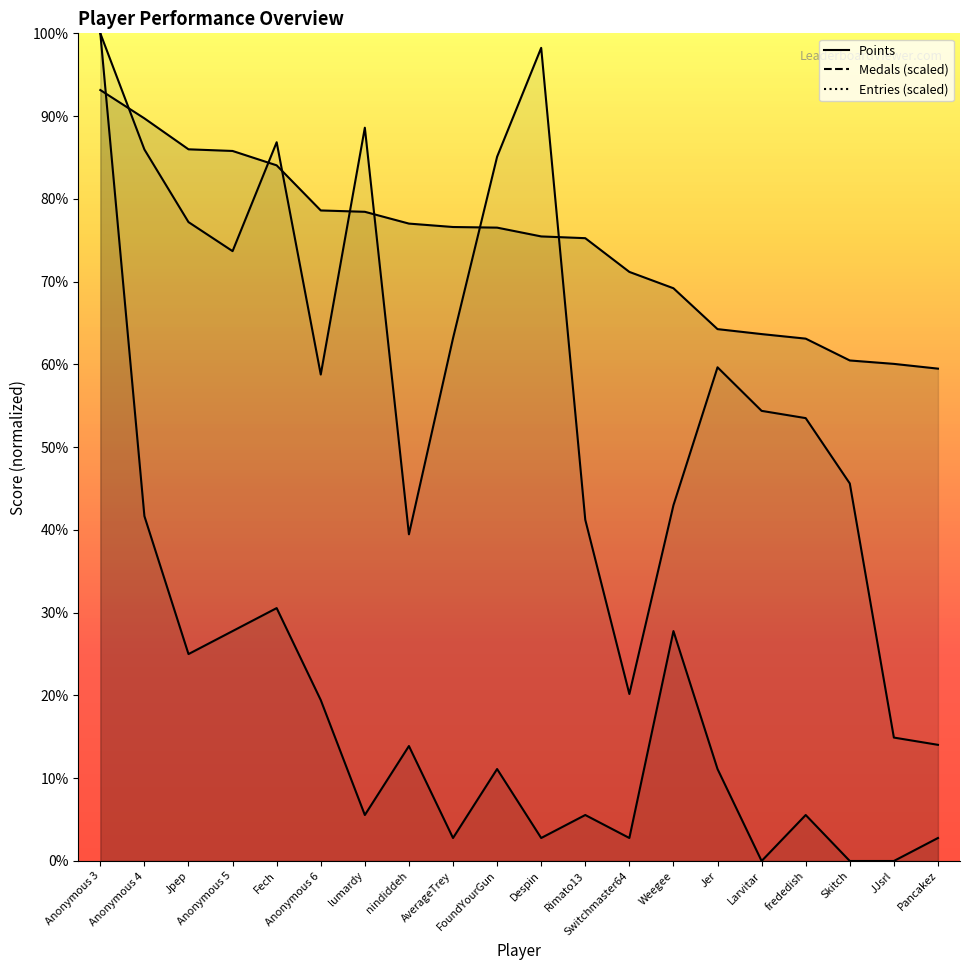

The value of Points at Fech is 11419.6. True or false?

False